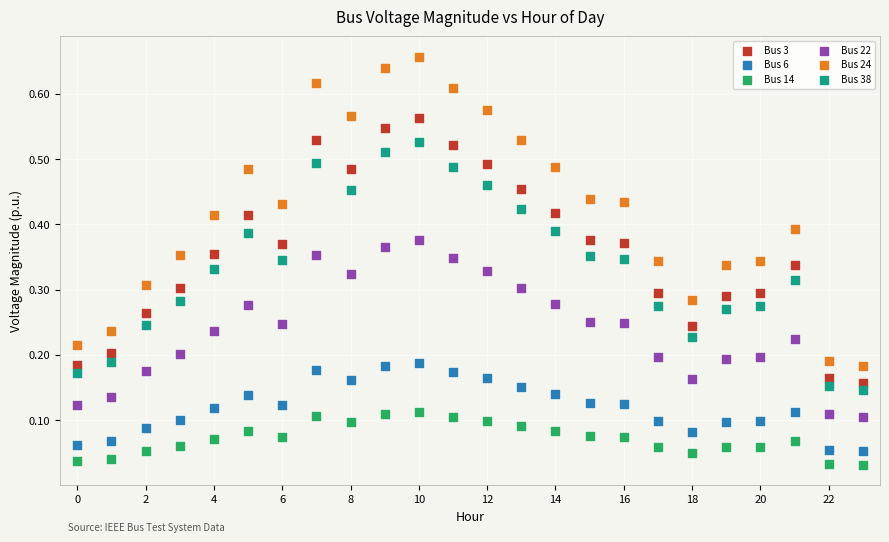

Which series has the widest spread of Y values?

Bus 24